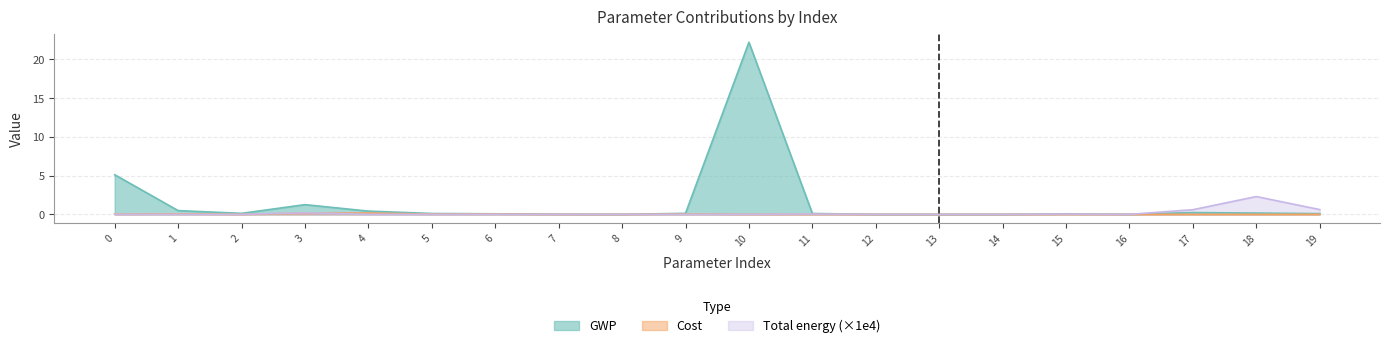

Which category has the highest value across all series?

10